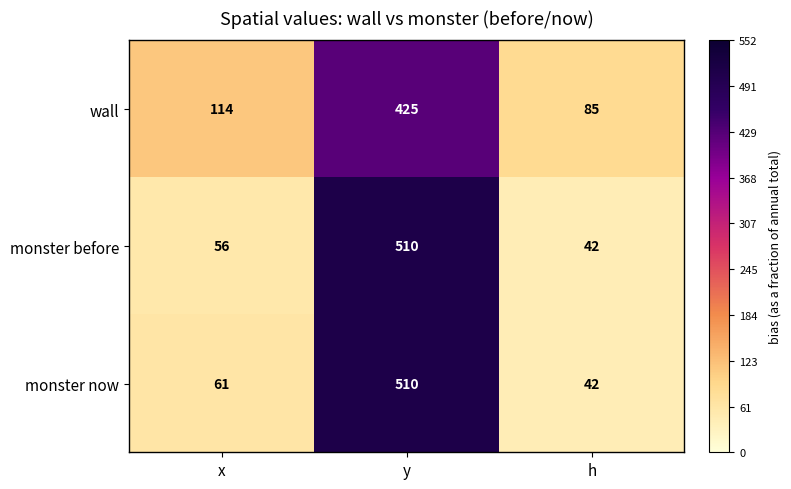

What is the difference between the wall values at h and x?

29